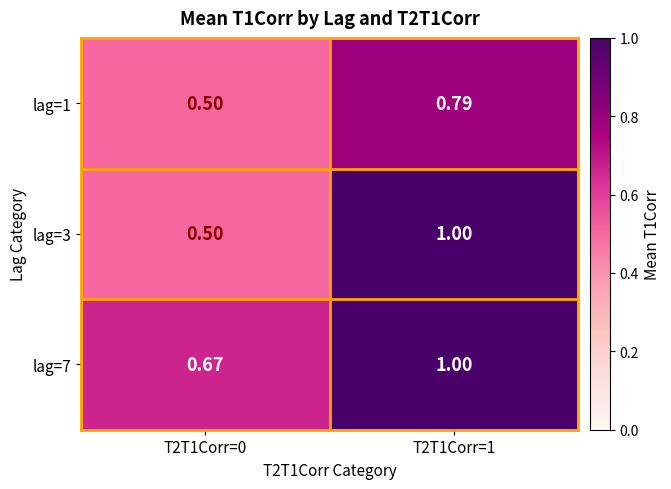

Which series has the largest range (max minus min)?

lag=3